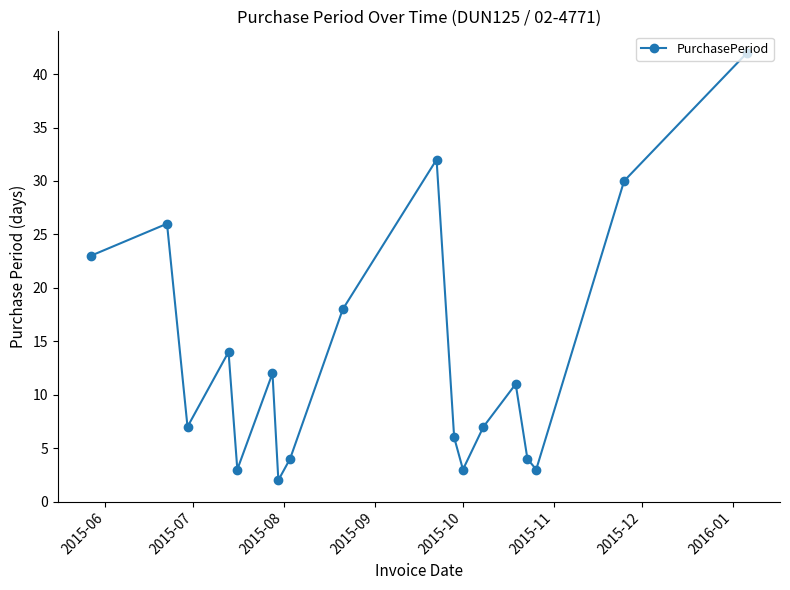

Does the chart display data point markers on the line(s)?

Yes